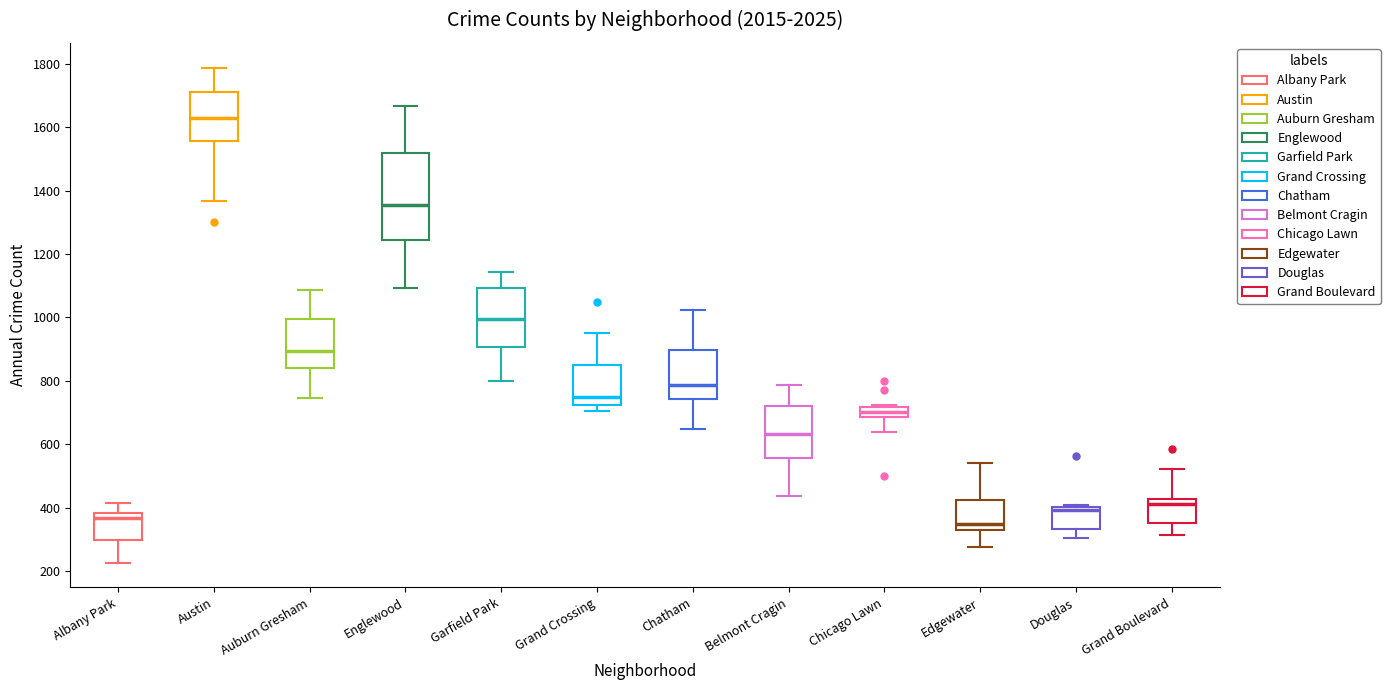

Reading left to right, transcribe this box plot: for each box, give where its median line is, the range the box spans, and where its two whiskers end, as read against the y-axis. The values are not printed on the chart, so give them approximately, as read against the axis.

Albany Park: median 360, box 300 to 380, whiskers 220 to 420
Austin: median 1640, box 1560 to 1720, whiskers 1360 to 1780
Auburn Gresham: median 900, box 840 to 1000, whiskers 740 to 1080
Englewood: median 1360, box 1240 to 1520, whiskers 1100 to 1660
Garfield Park: median 1000, box 900 to 1100, whiskers 800 to 1140
Grand Crossing: median 760, box 720 to 840, whiskers 700 to 960
Chatham: median 780, box 740 to 900, whiskers 640 to 1020
Belmont Cragin: median 640, box 560 to 720, whiskers 440 to 780
Chicago Lawn: median 700, box 680 to 720, whiskers 640 to 720 (just above the box's upper edge)
Edgewater: median 360, box 340 to 420, whiskers 280 to 540
Douglas: median 400 (just below the box's upper edge), box 340 to 400, whiskers 300 to 420
Grand Boulevard: median 420 (just below the box's upper edge), box 360 to 420, whiskers 320 to 520